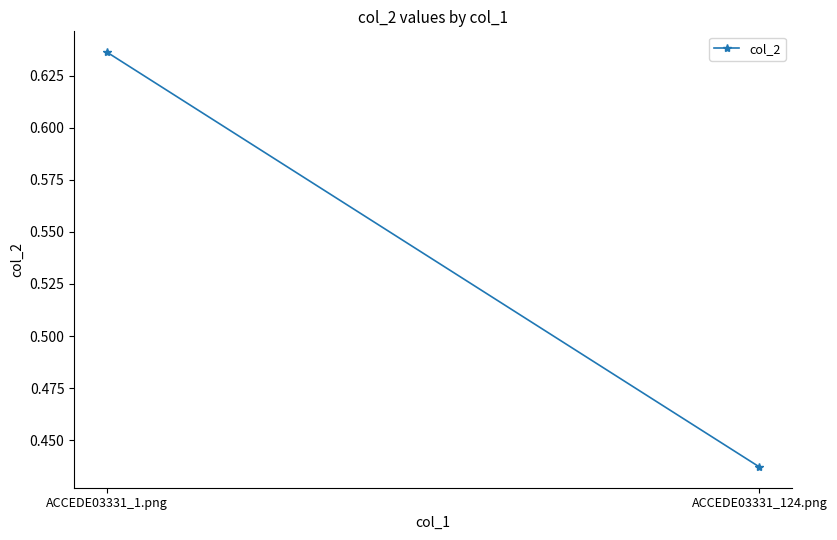

Reading right to left, extract all data points from this chart.

0.4	0.6